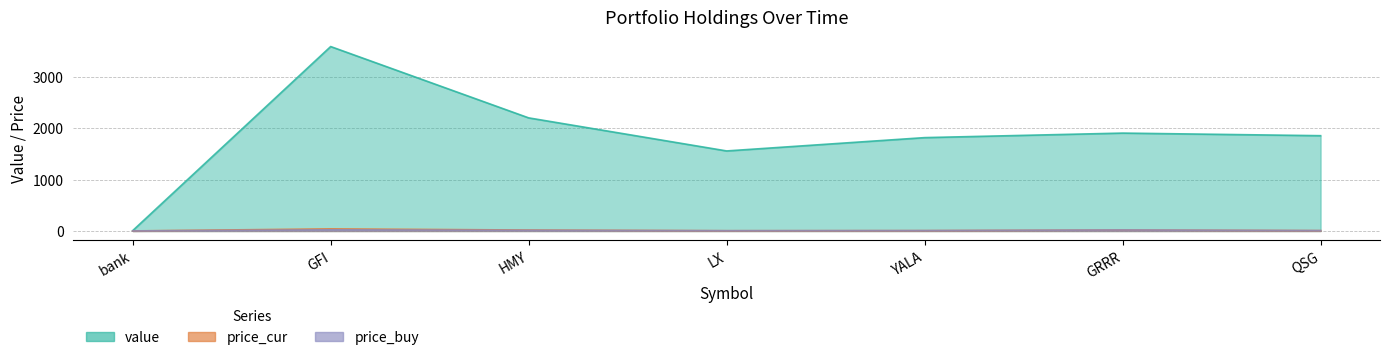

What is the approximate value of value at QSG?

1856.8